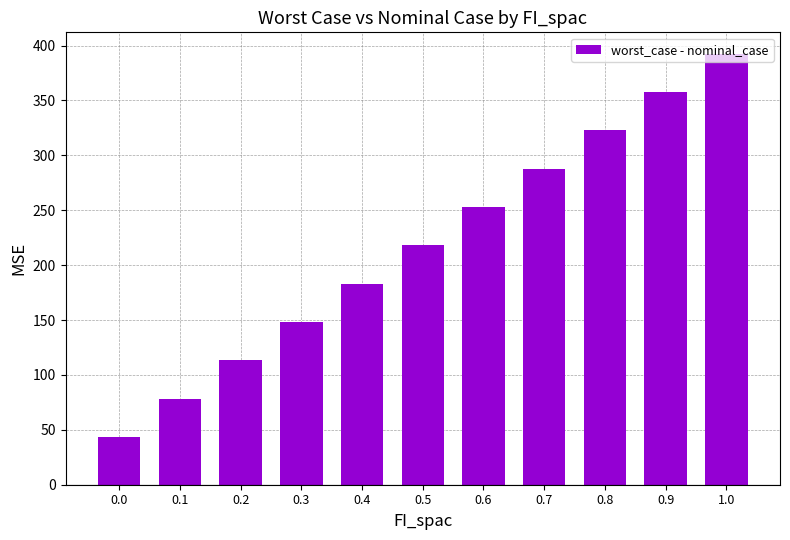

Approximately how many times larger is the value at 0.1 compared to 0.2?

0.7